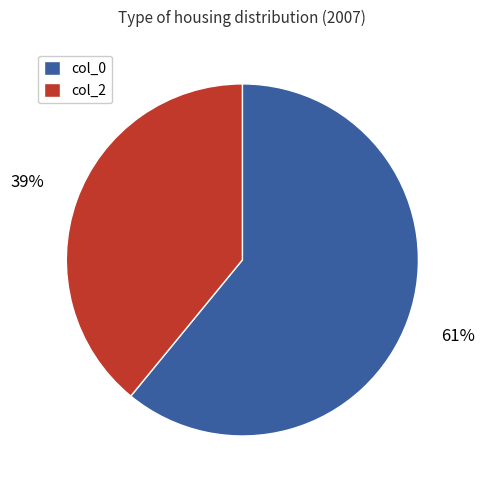

Combined, do col_2 and col_0 account for over 50%?

Yes